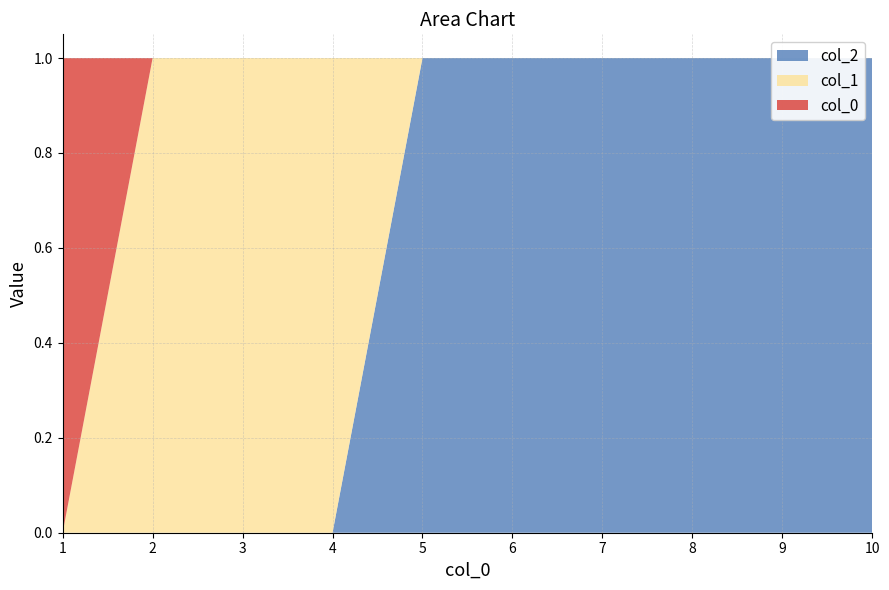

Reading left to right, what are all the values shown in this chart?

0: 1	0	0	0	0	0	0	0	0	0
1: 0	1	1	1	0	0	0	0	0	0
2: 0	0	0	0	1	1	1	1	1	1